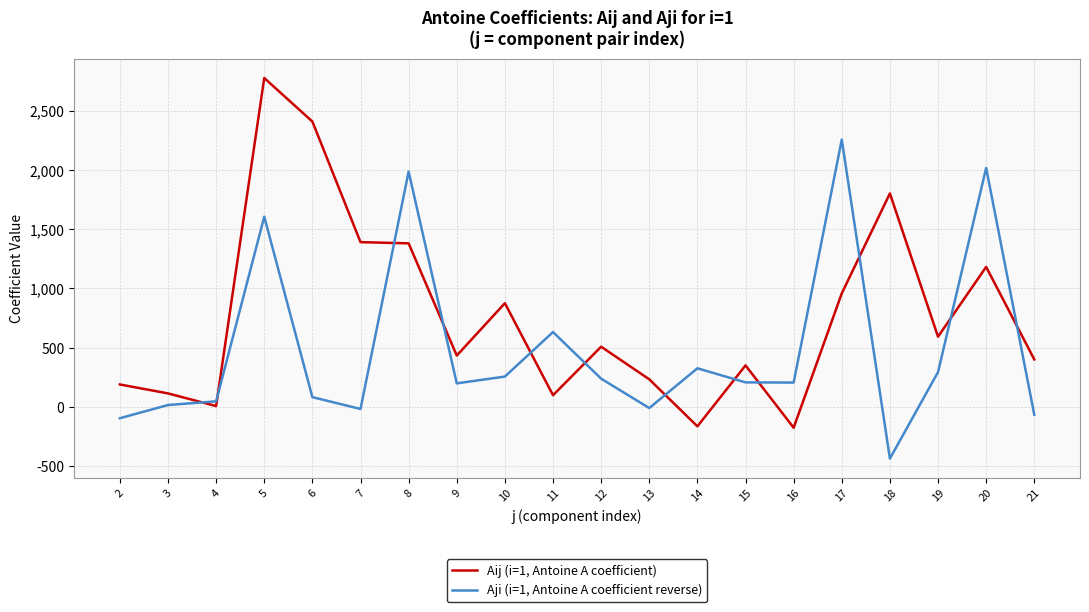

At which category is the sum across all series the highest?

5